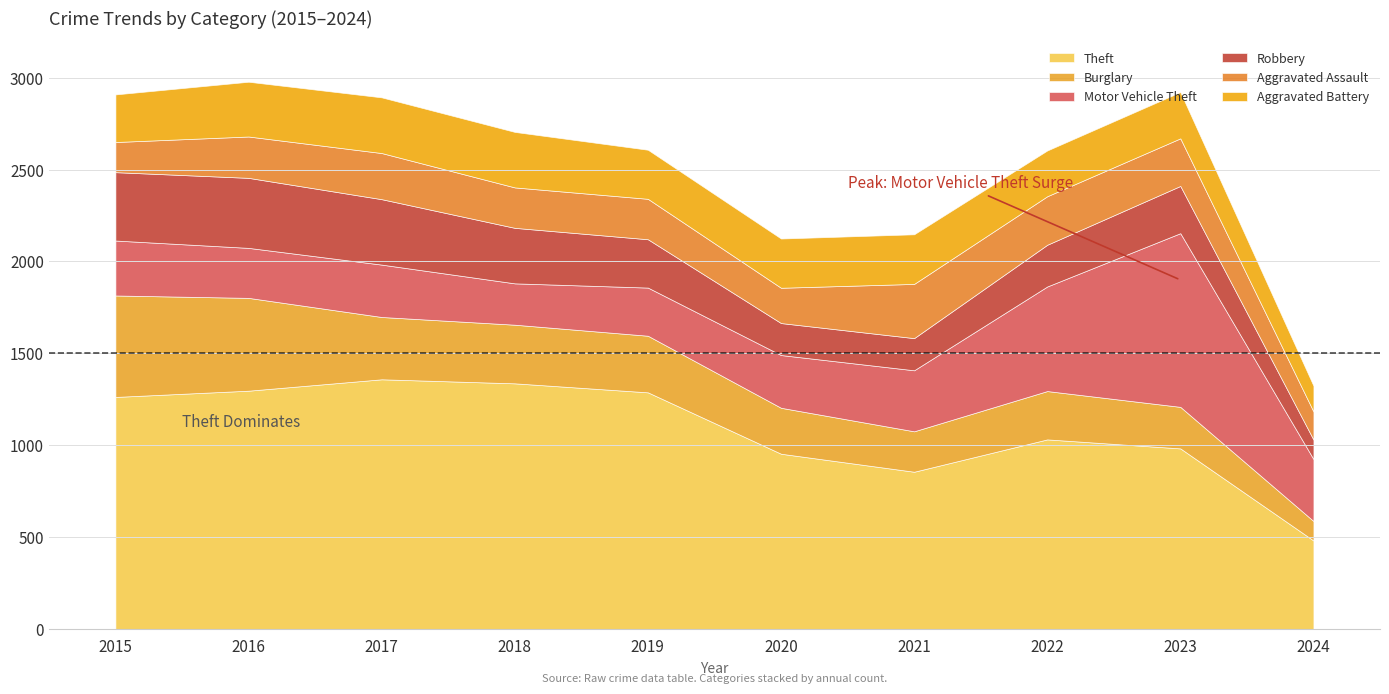

The Aggravated Battery series shows 237 at 2024. True or false?

False